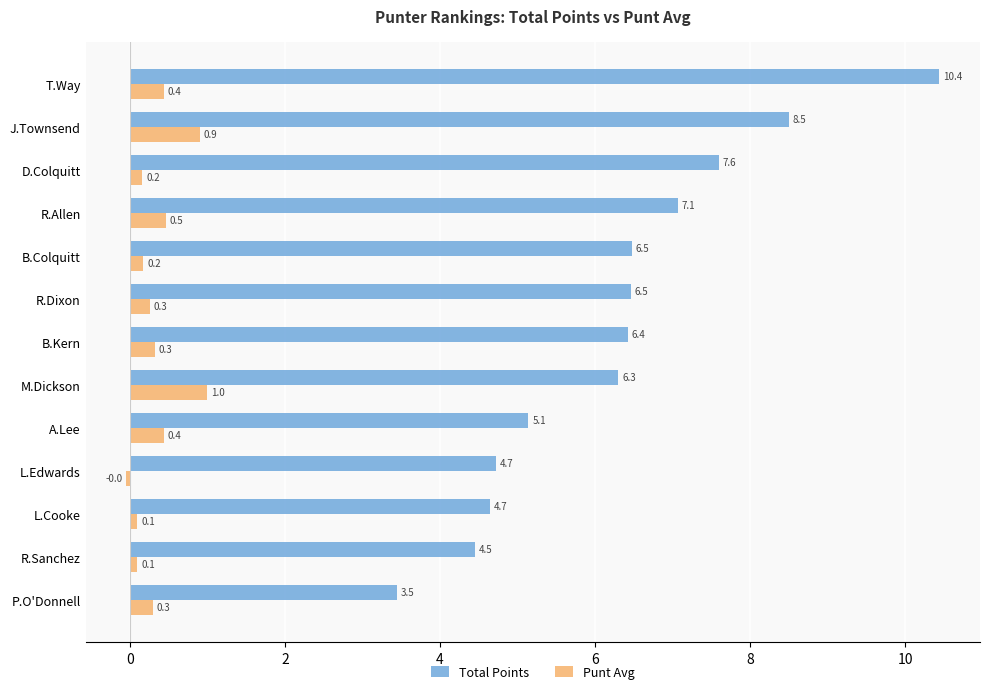

Read the Total Points value at M.Dickson.

6.3